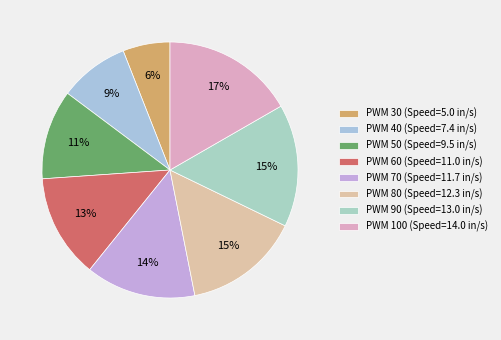

How many segments does this pie chart have?

8